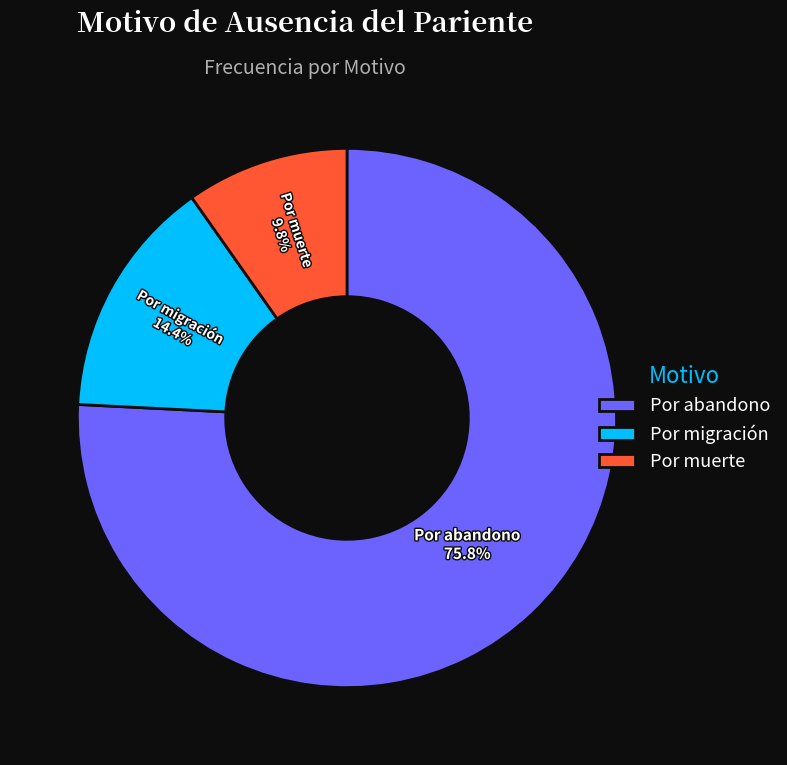

What percentage do Por muerte and Por abandono together represent?

85.6%